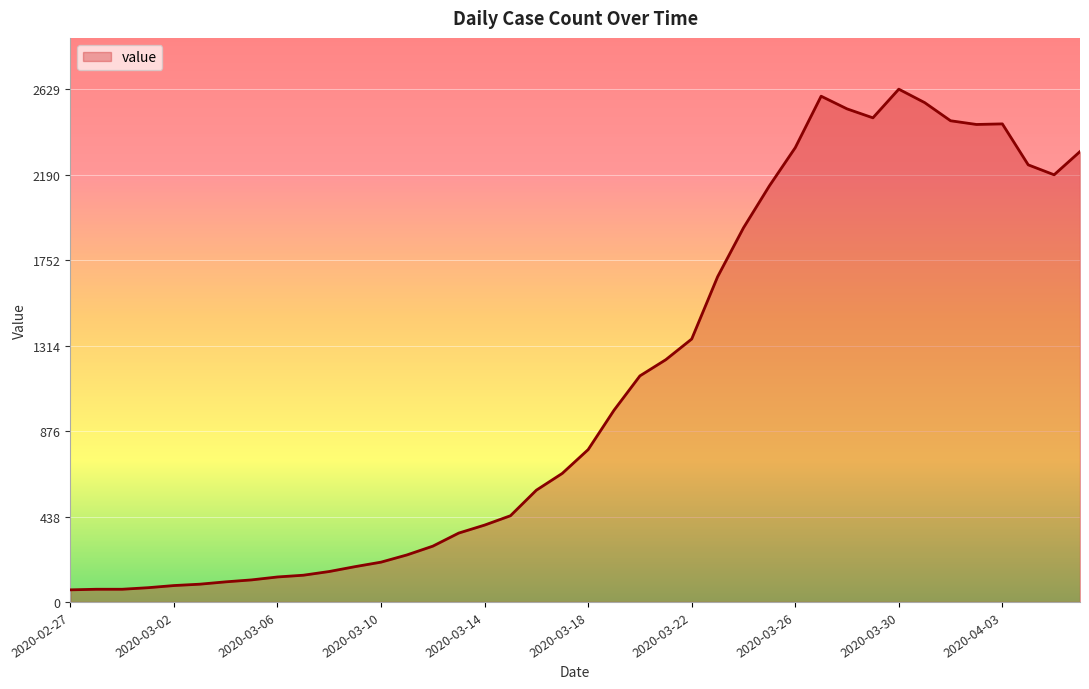

What is the maximum value shown in the chart?

2629